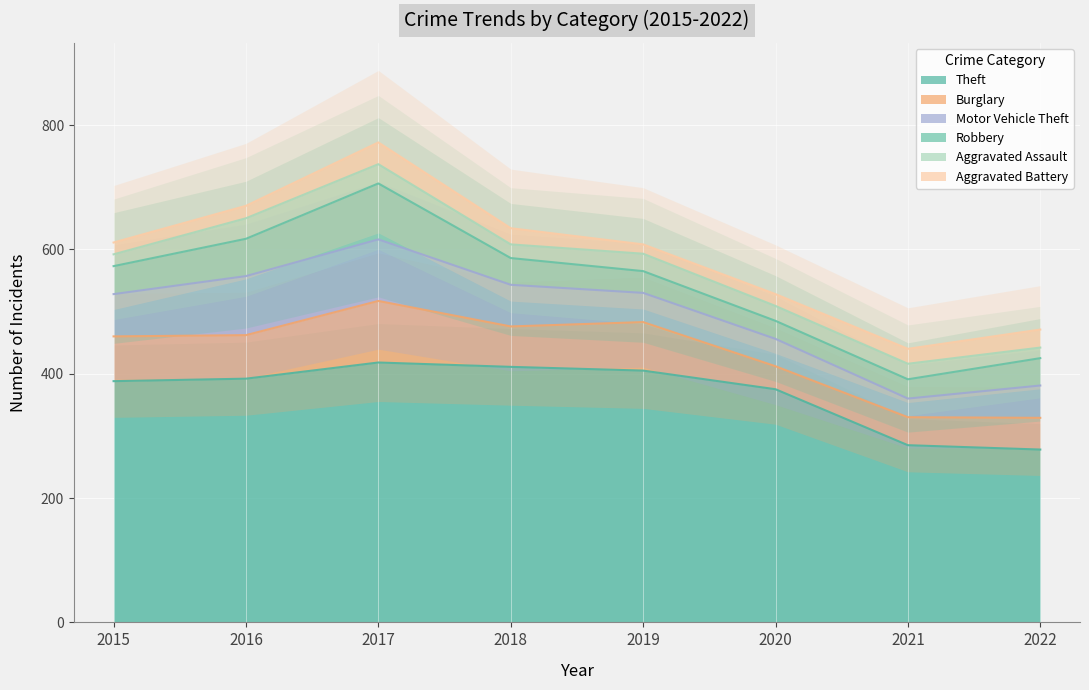

The value of Theft at 2018 is 411. True or false?

True